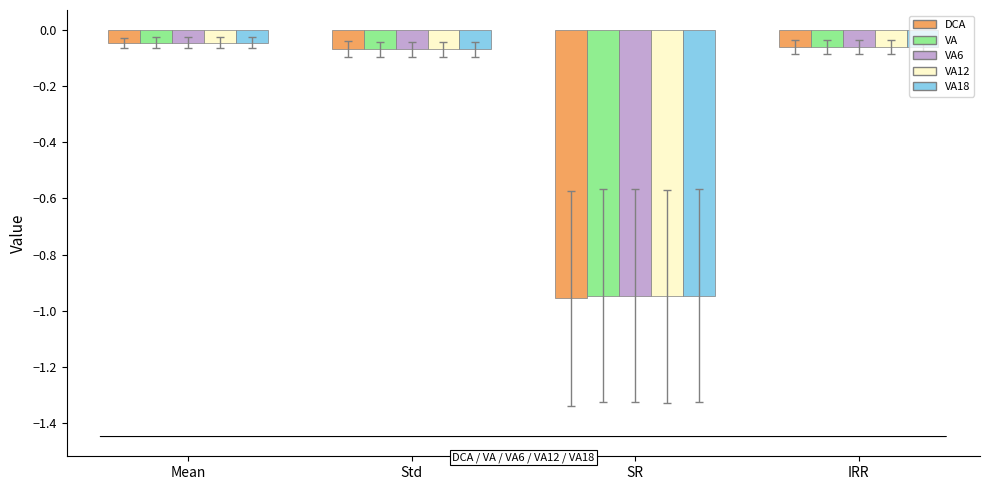

What is the sum of all DCA values?

-1.1